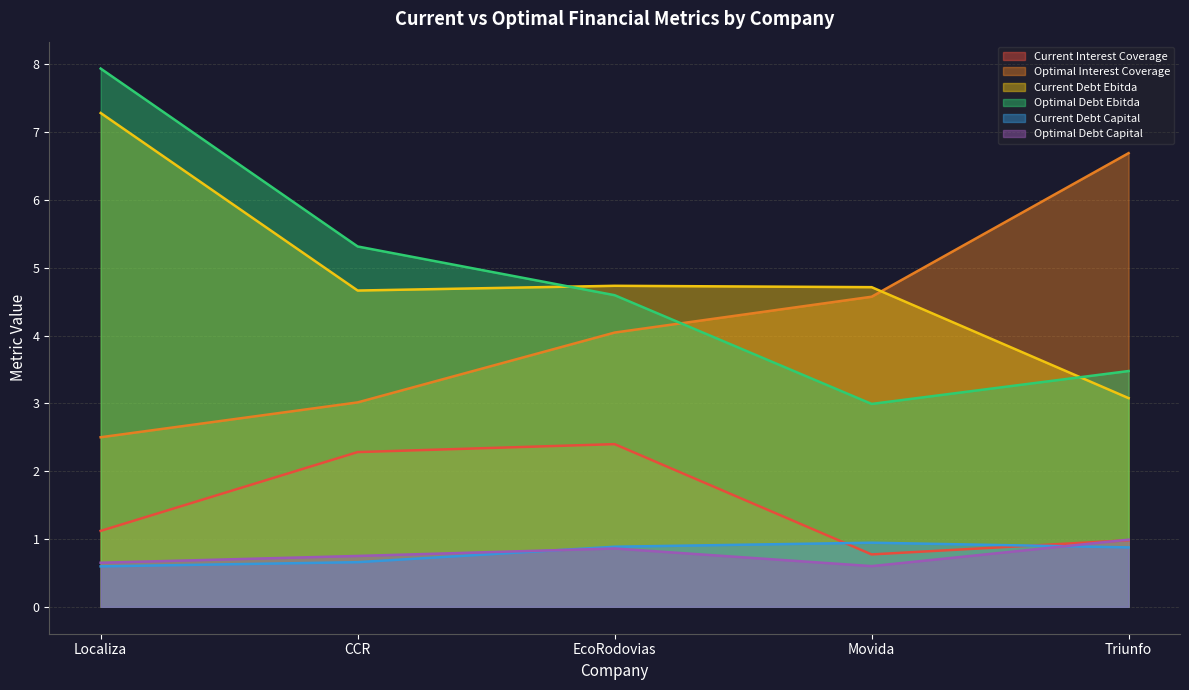

True or false: current_interest_coverage has more than 0 points higher than both neighbors.

True